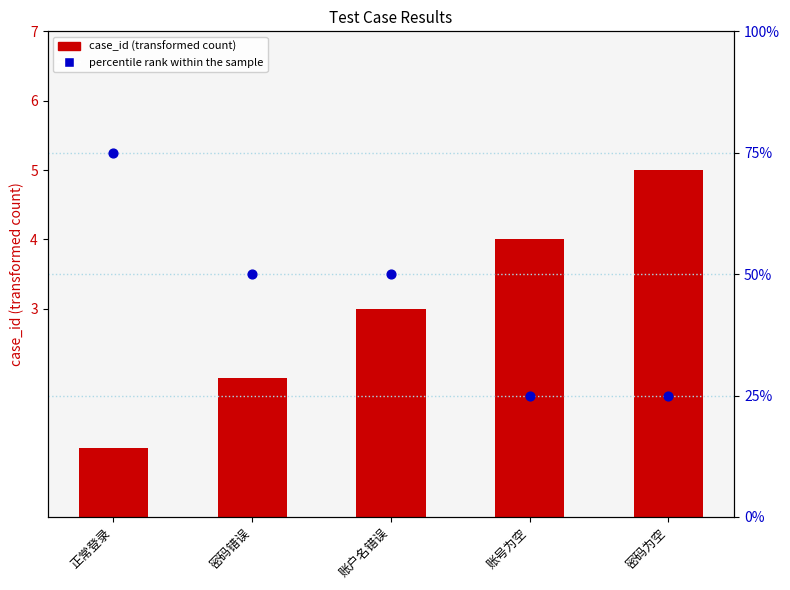

At how many categories does at least one series exceed 53?

1